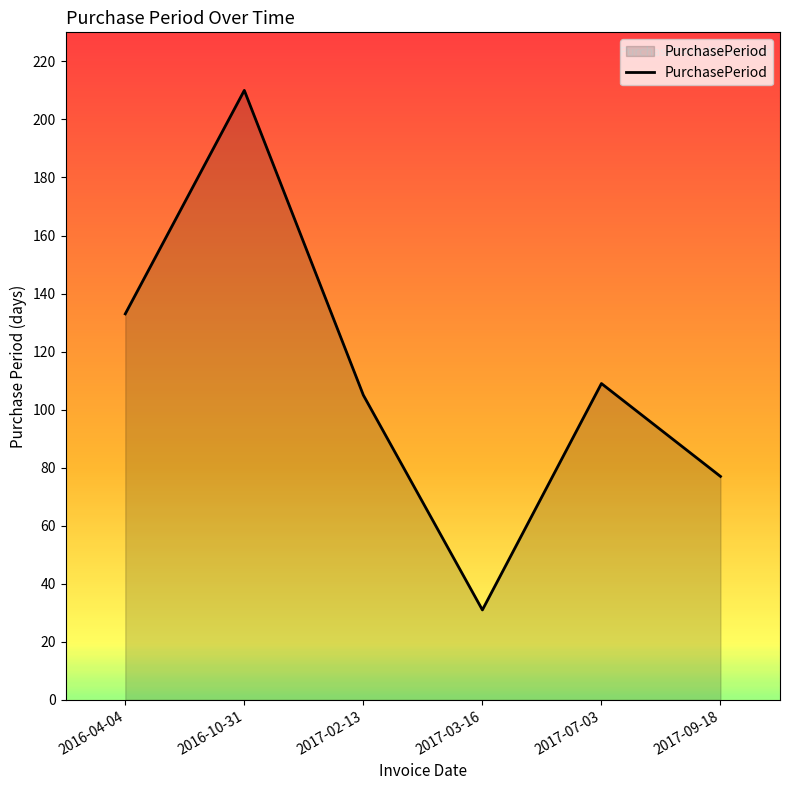

Reading left to right, what are all the values shown in this chart?

133	210	105	31	109	77